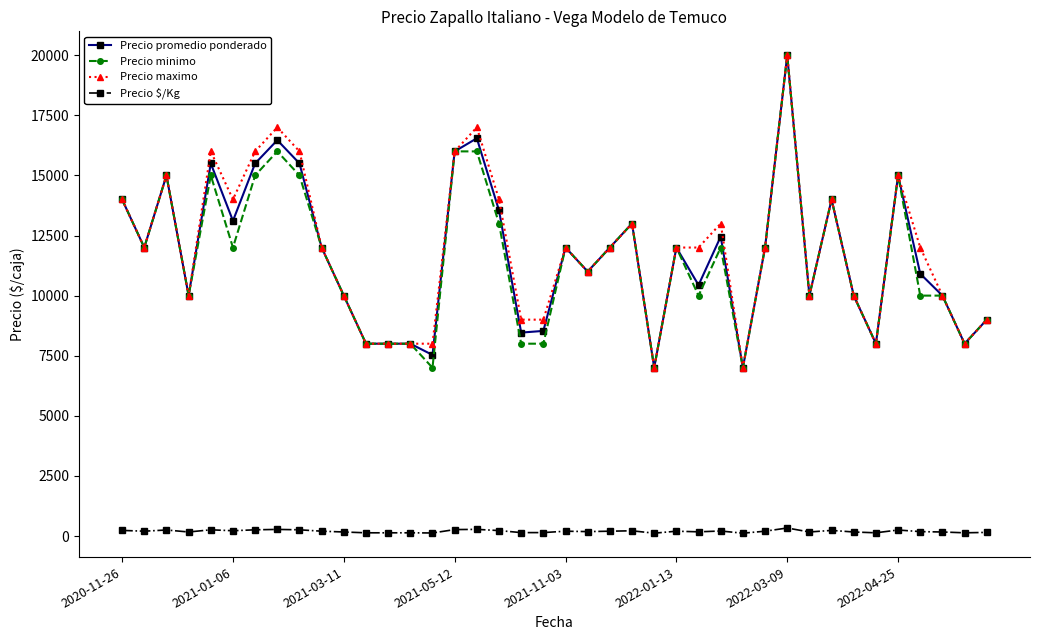

True or false: Precio promedio ponderado and Precio $/Kg intersect in this chart.

False